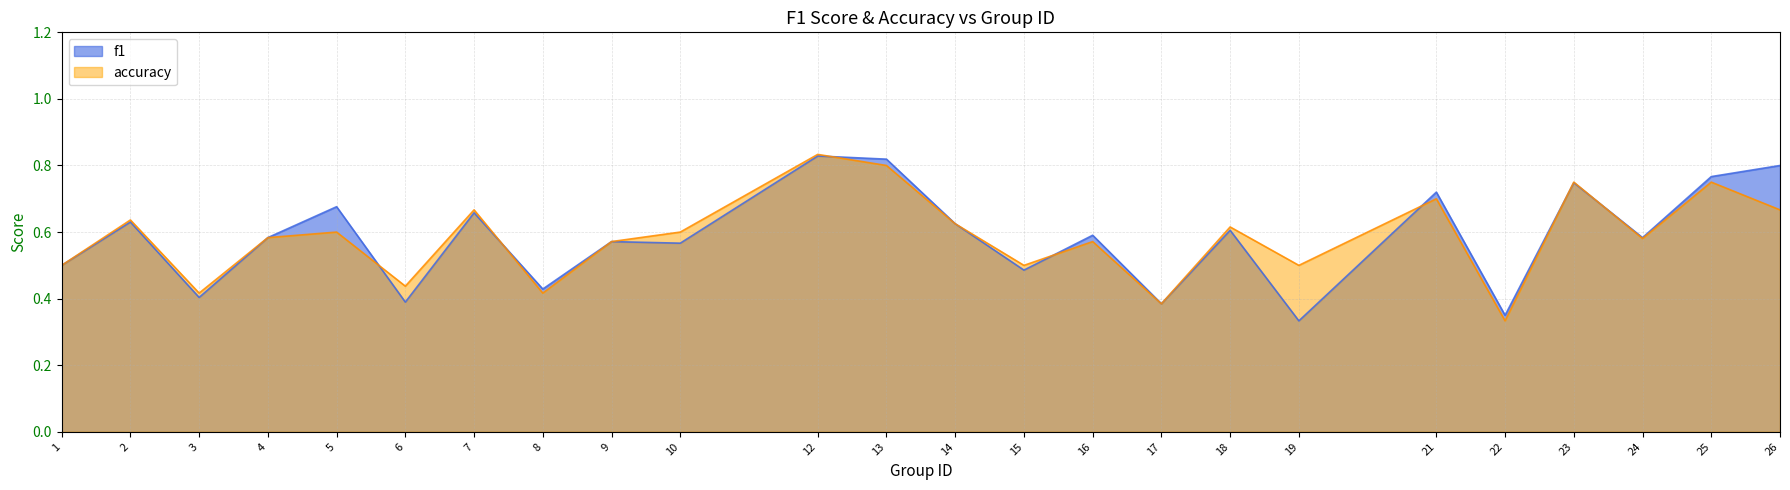

Where do accuracy and f1 first cross each other?

5 and 6